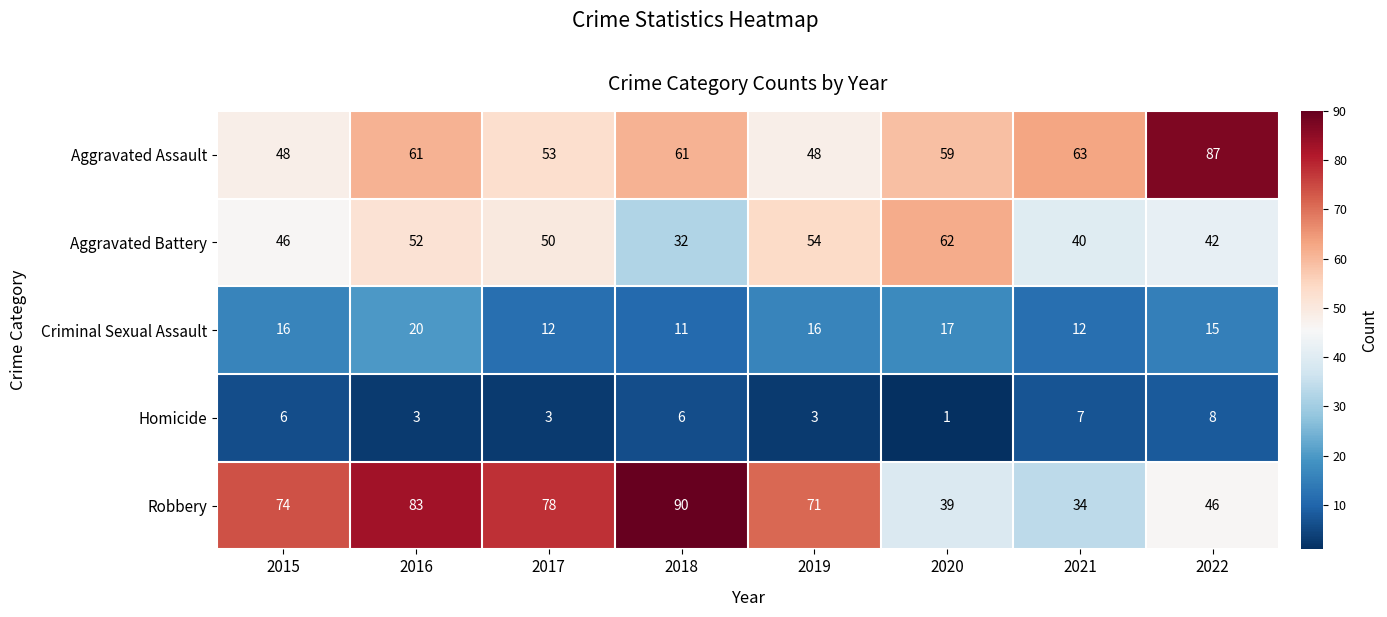

Read the Aggravated Assault value at 2022, to the nearest 5.

85